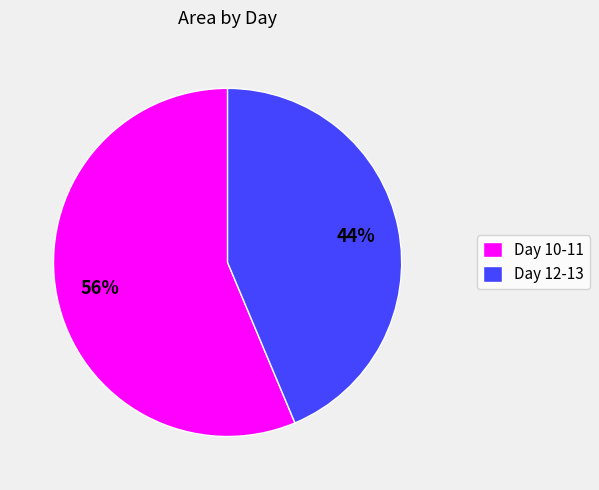

Count the number of slices in the pie.

2